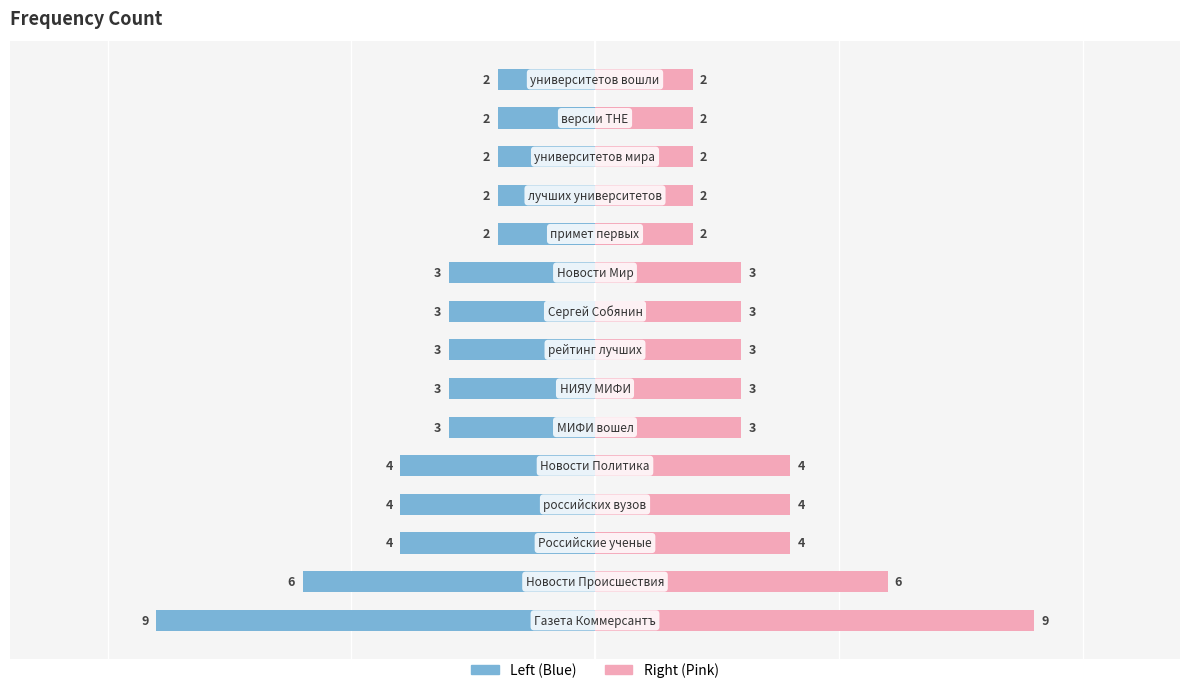

At how many categories does at least one series exceed 4?

2